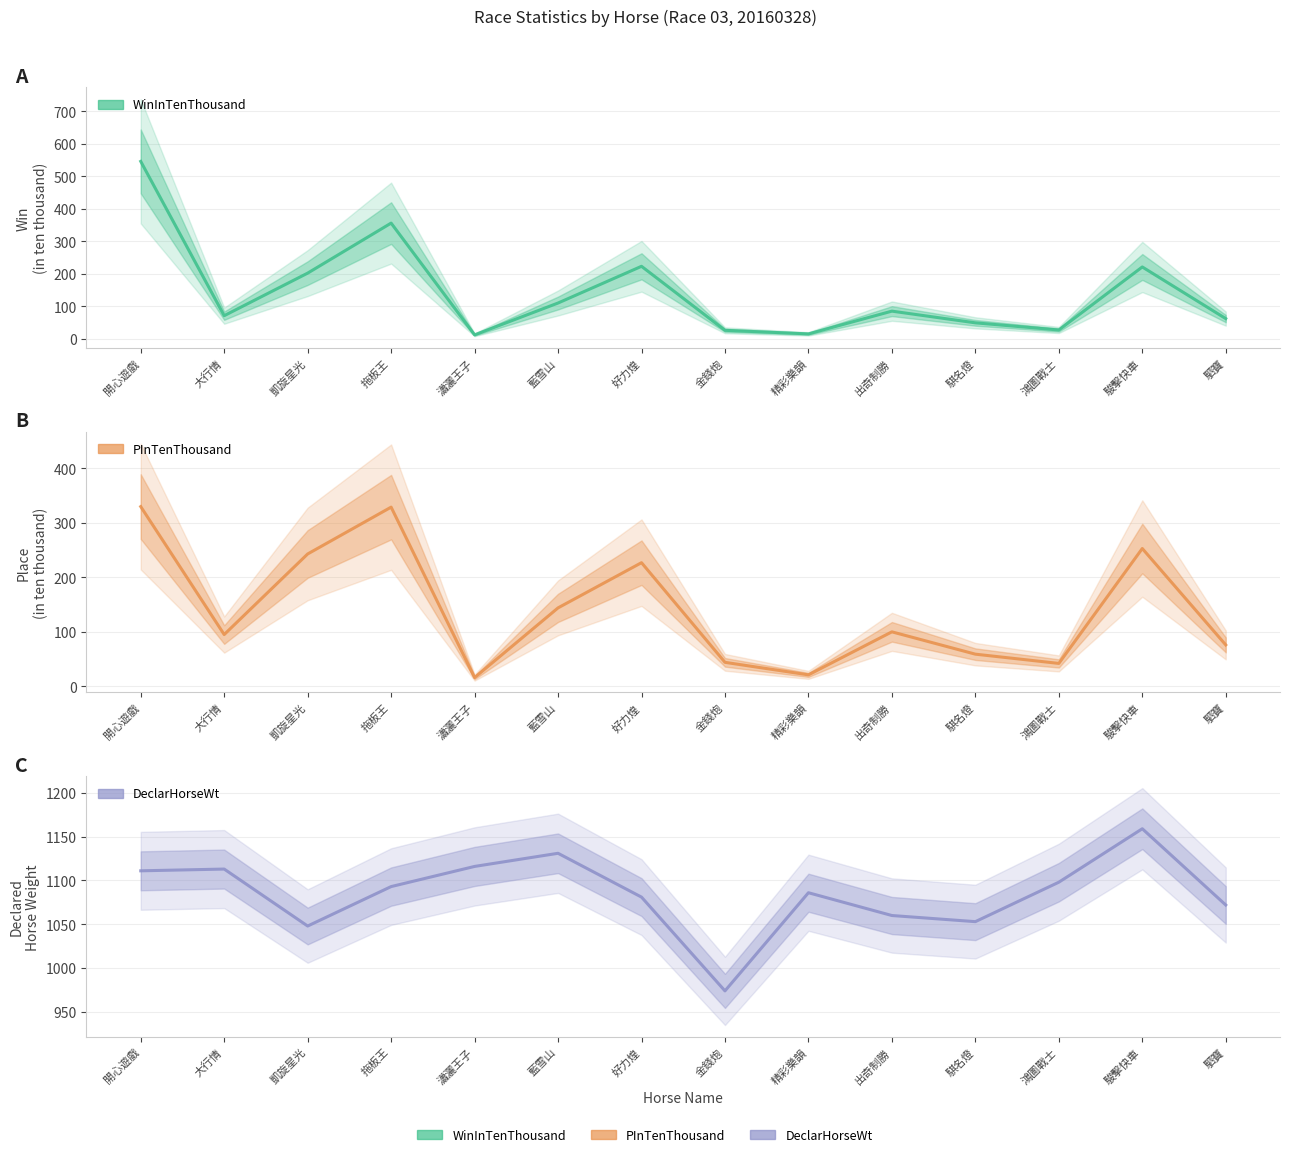

What is the maximum value shown in the chart?

1159